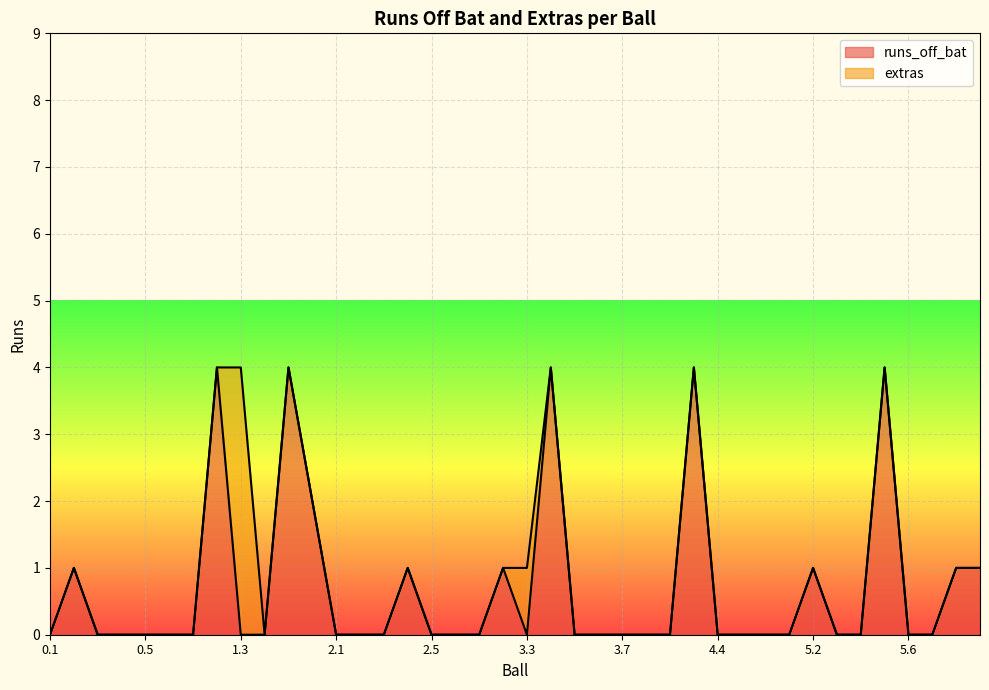

Reading left to right, transcribe all the data shown in this chart.

0	1	0	0	0	0	0	4	0	0	4	2	0	0	0	1	0	0	0	1	0	4	0	0	0	0	0	4	0	0	0	0	1	0	0	4	0	0	1	1